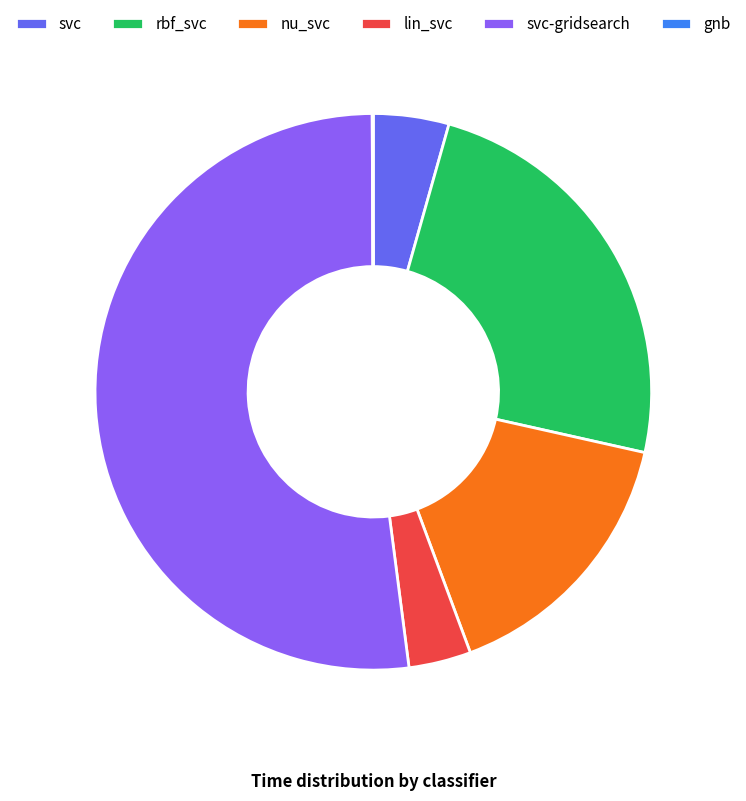

Which category accounts for the majority?

svc-gridsearch